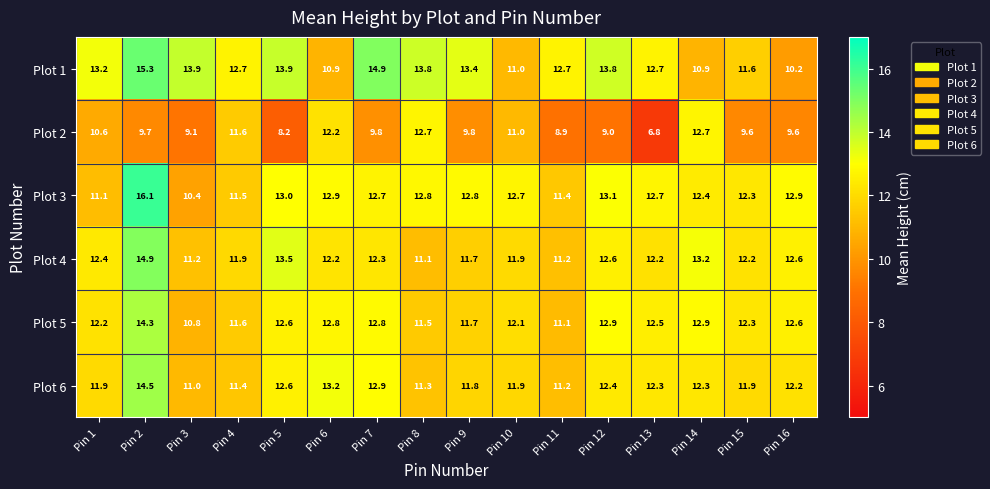

Is it true that Plot 4 equals 21.2 at Pin 13?

False